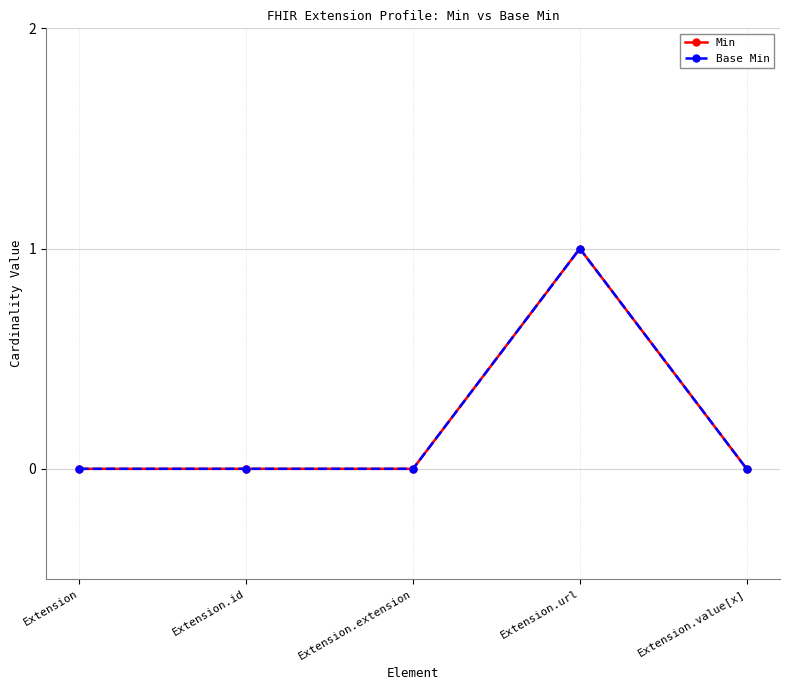

What is the value of the Min point at the 4th from the left?

1